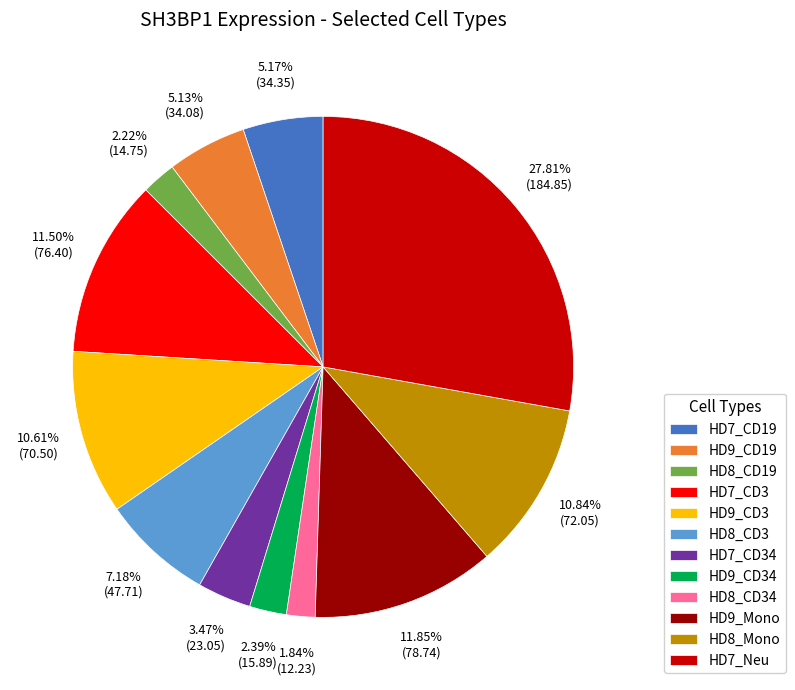

Which has a higher value, HD7_Neu or HD8_CD34?

HD7_Neu